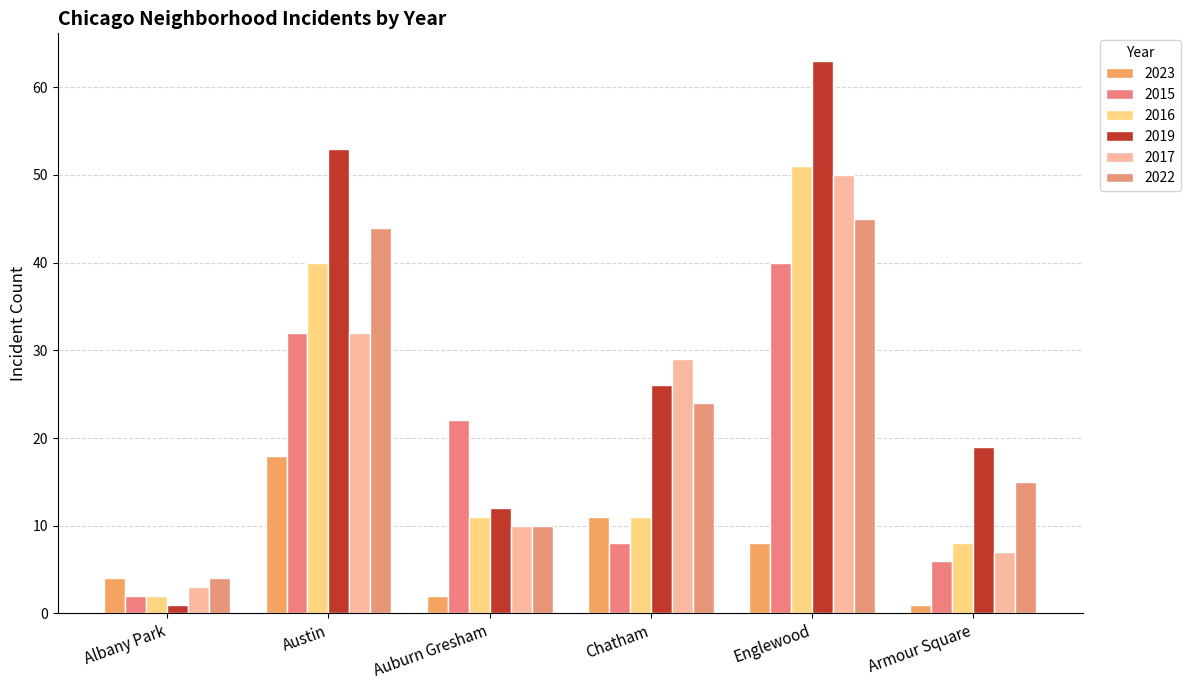

Where does the 2019 series first go above 26?

Austin